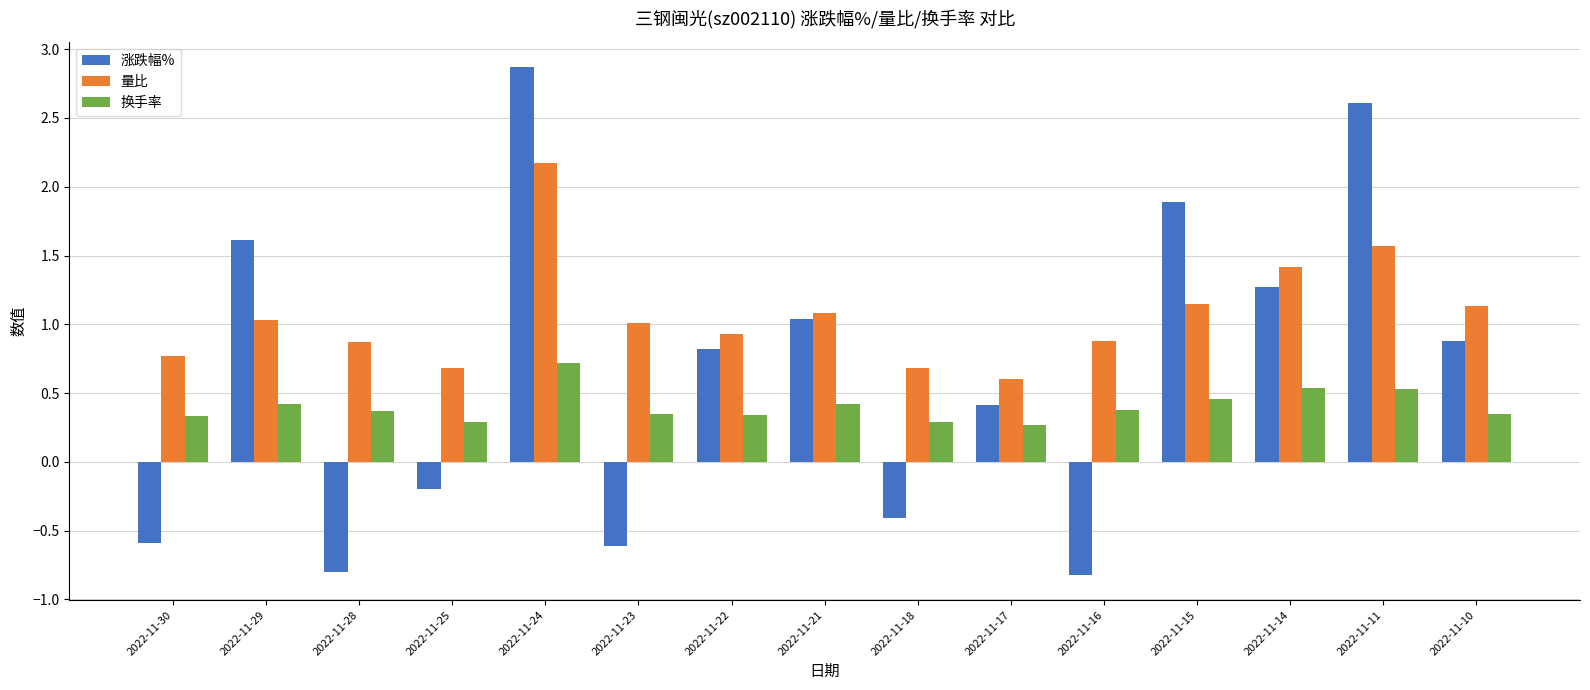

Where does the 涨跌幅% series first go above 0?

2022-11-29